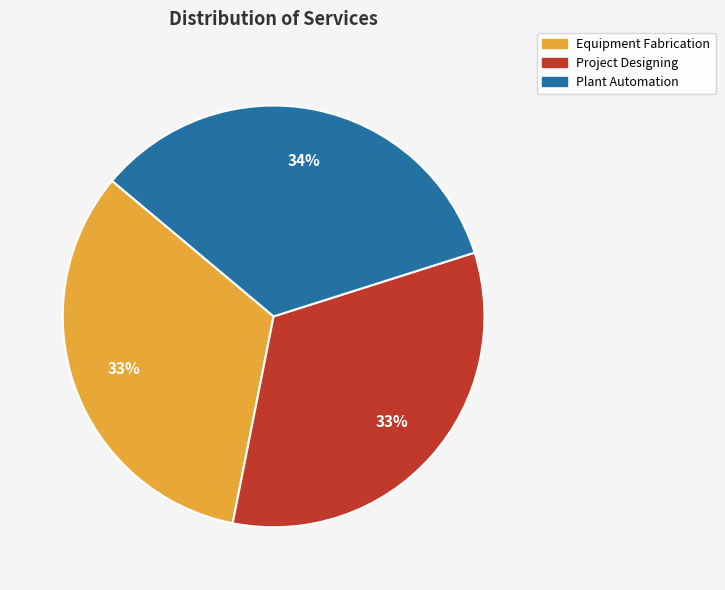

Combined, do Plant Automation and Project Designing account for over 50%?

Yes